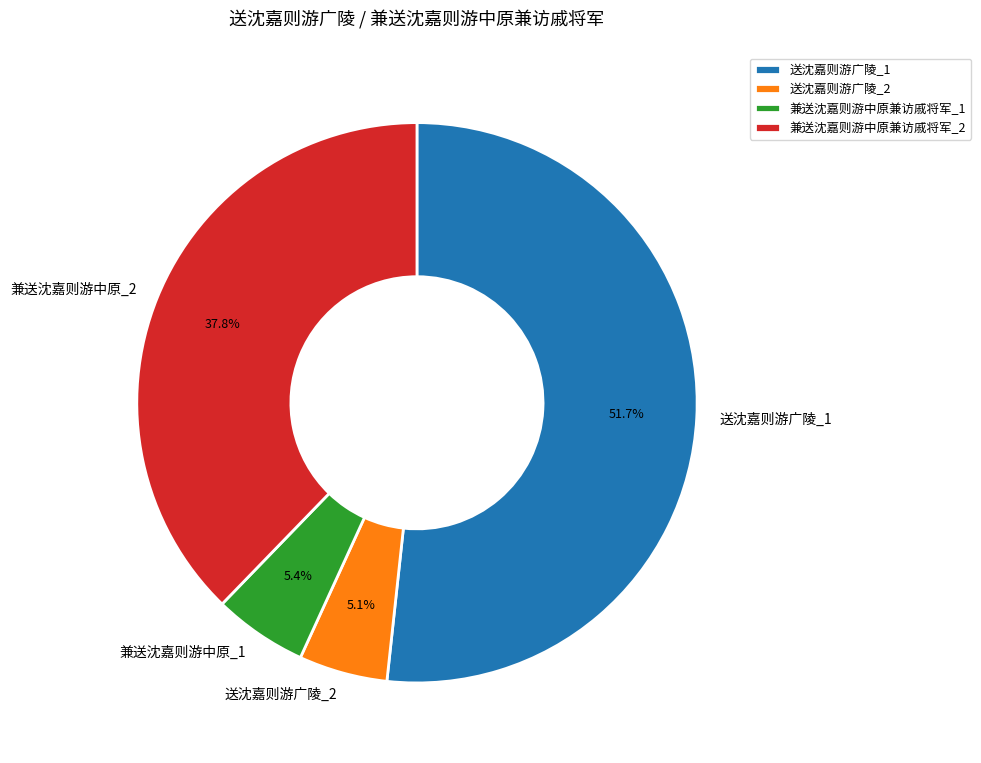

Which category has the biggest portion of the pie?

送沈嘉则游广陵_1